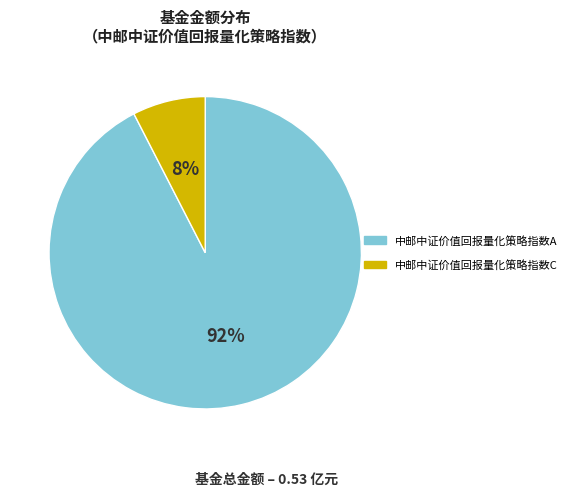

Is the sum of 中邮中证价值回报量化策略指数A and 中邮中证价值回报量化策略指数C greater than half?

Yes